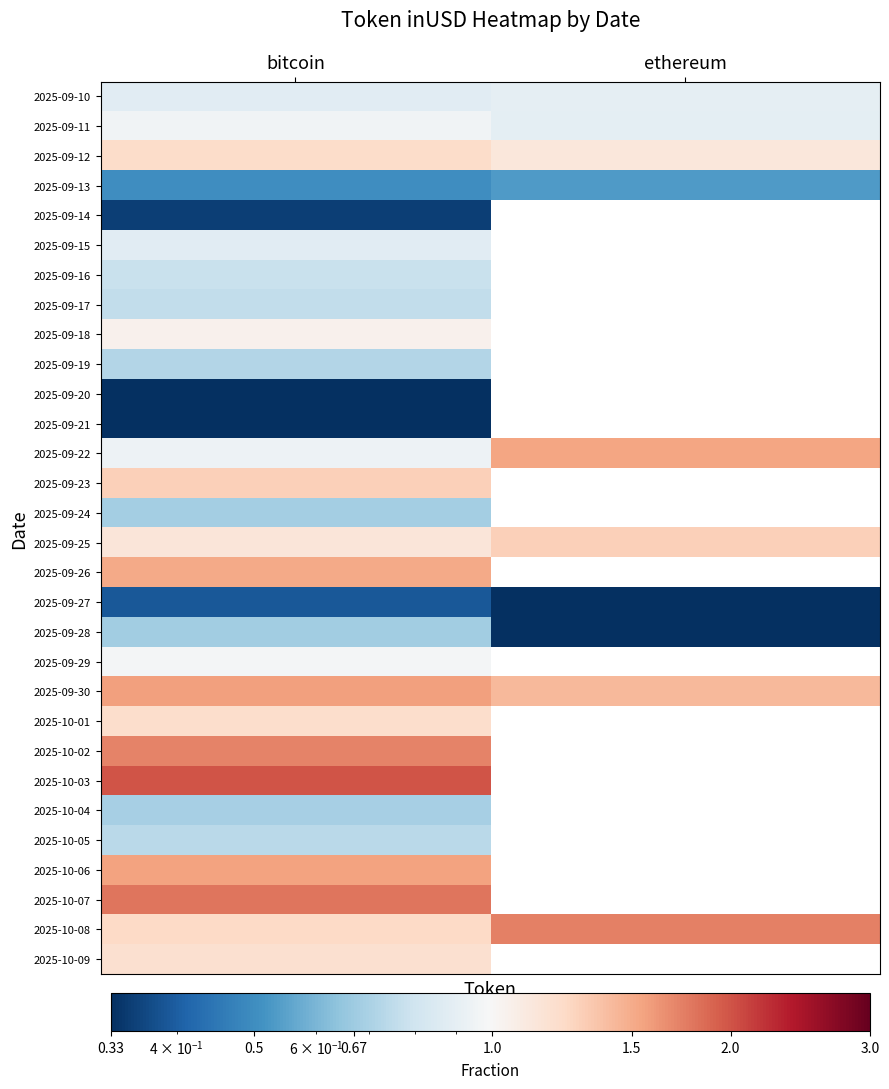

List the labels in order of 2025-09-11 value, smallest first.

ethereum, bitcoin